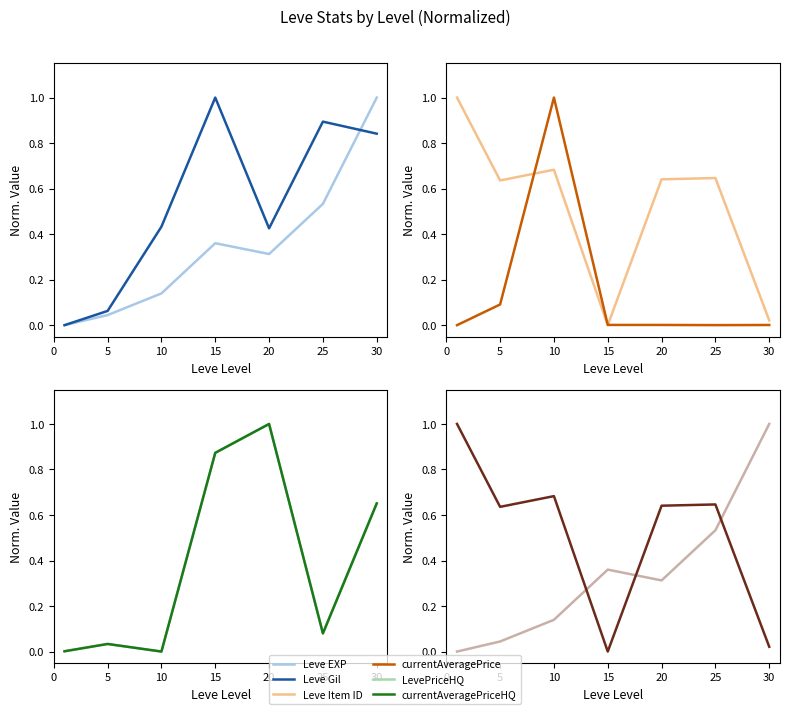

How many values in Leve Gil are above zero?

6